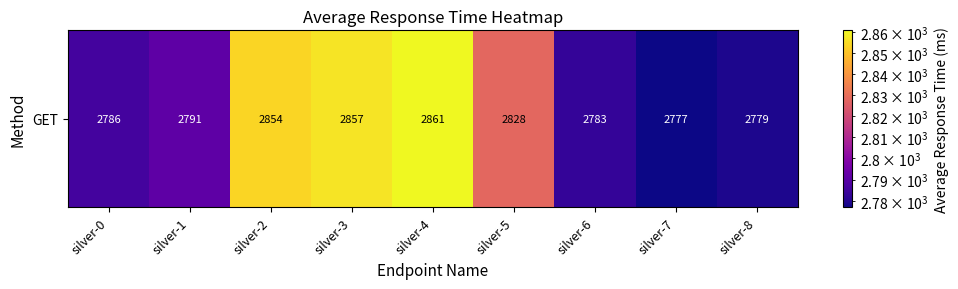

Reading right to left, what are all the values shown in this chart?

silver-8=2779	silver-7=2777	silver-6=2783	silver-5=2828	silver-4=2861	silver-3=2857	silver-2=2854	silver-1=2791	silver-0=2786